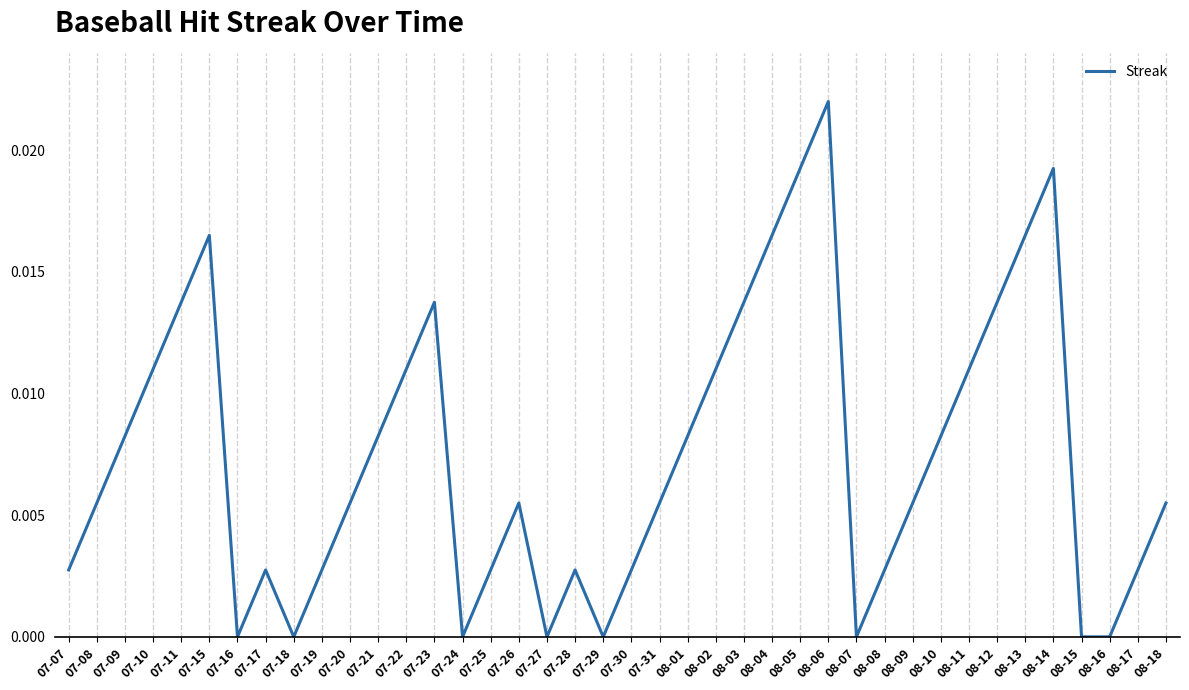

Which has a higher value, 07-19 or 07-22?

07-22